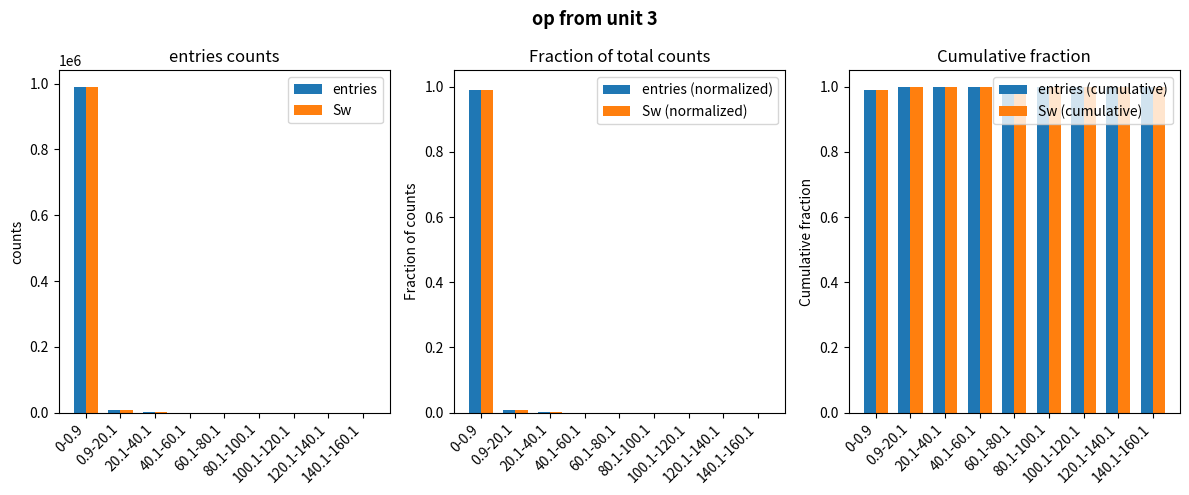

At which label does entries reach its peak?

0-0.9